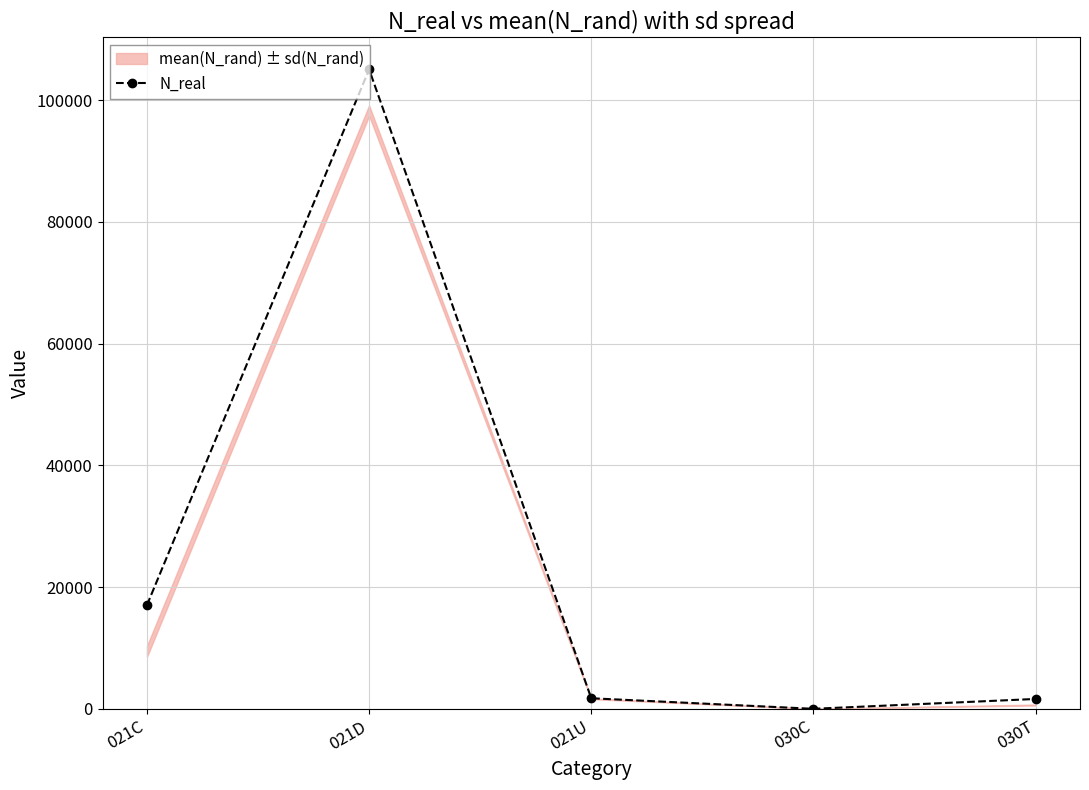

Reading left to right, what are all the values shown in this chart?

17066	105058	1766	31	1649